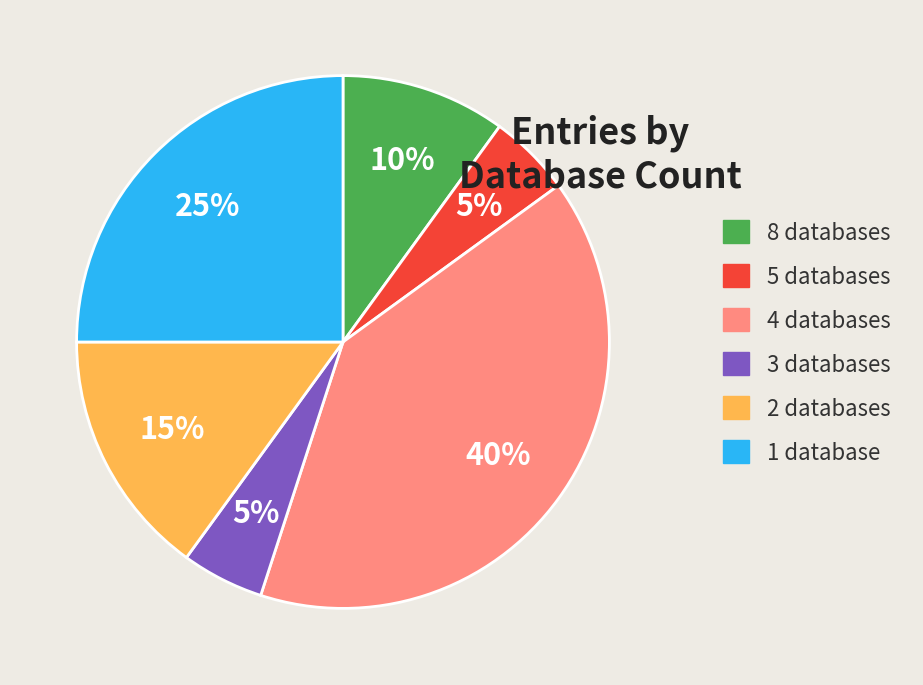

To the nearest percent, what is the difference between the largest and smallest slice percentages?

35%